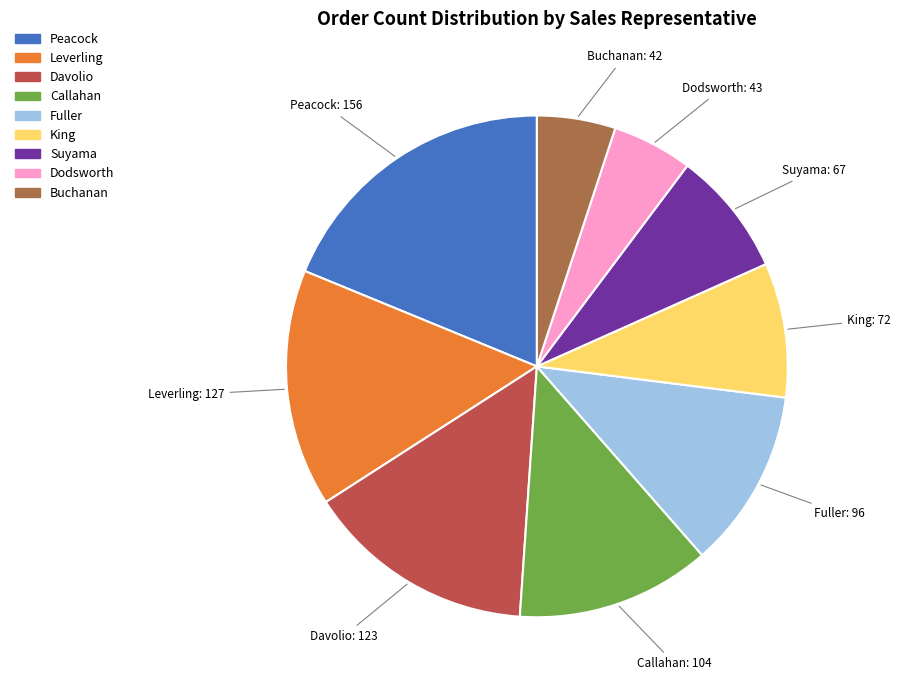

How many slices are in this pie chart?

9